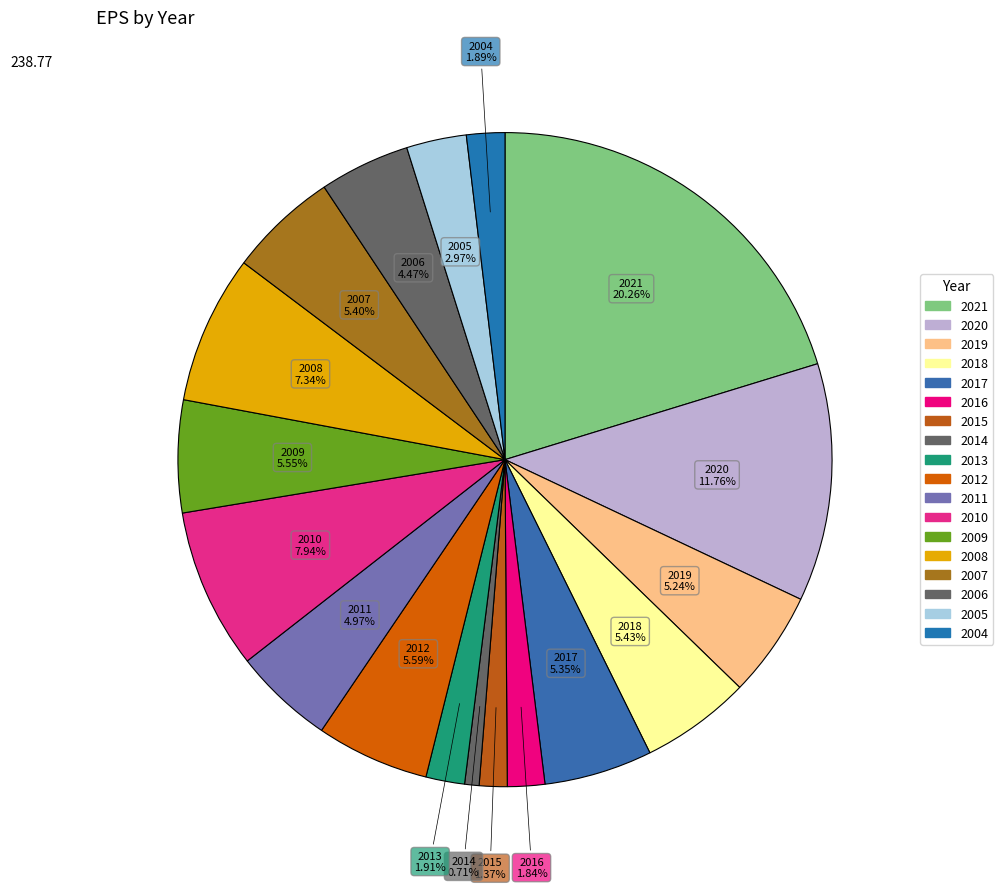

What is the largest slice in the pie chart?

2021